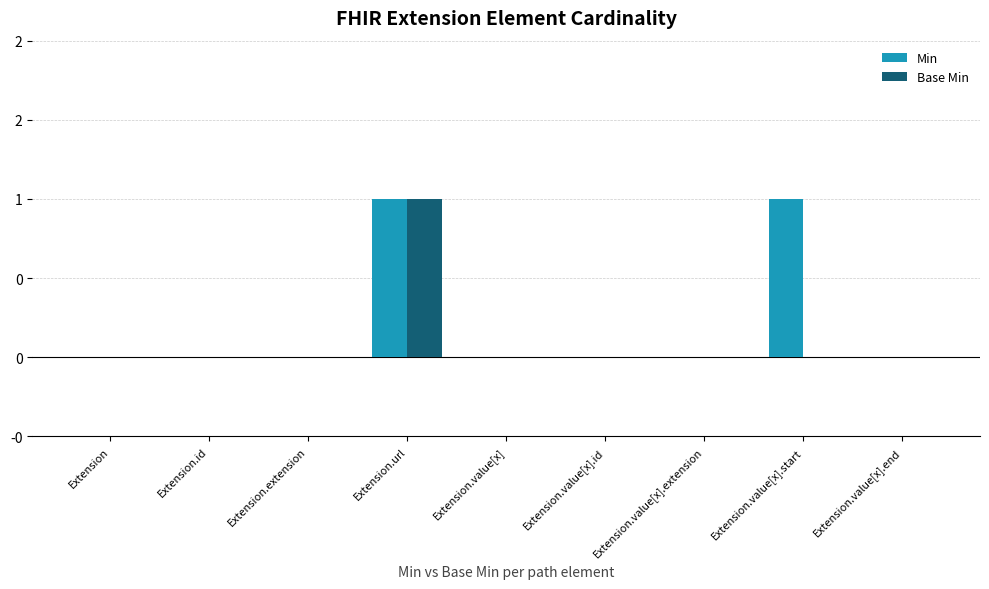

What are all the series names shown in the legend?

Min, Base Min